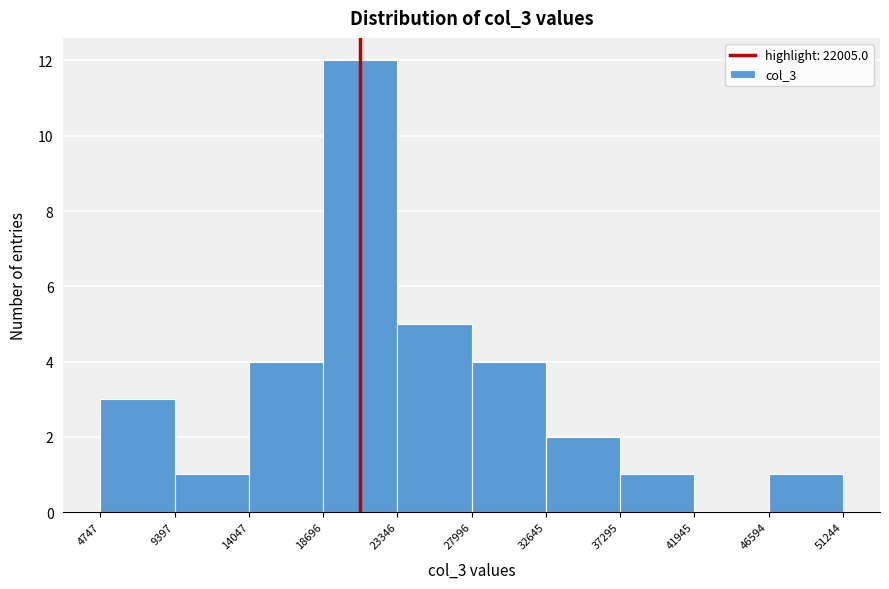

Over which range of the x-axis is the bar tallest?

18696 to 23346